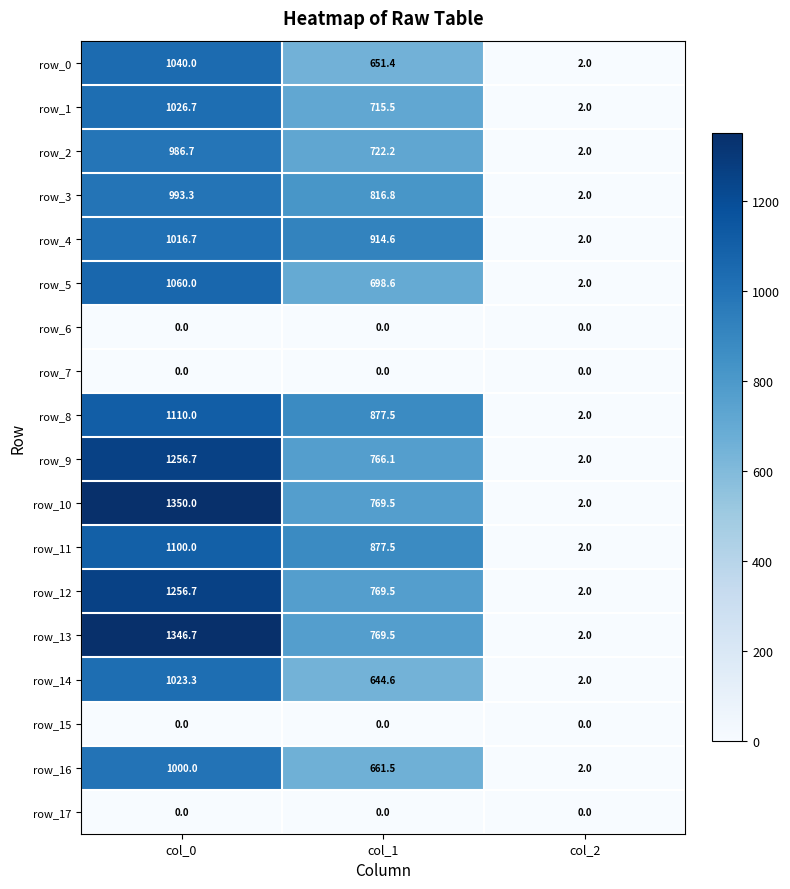

What is the spread (max minus min) of values at col_1?

914.6